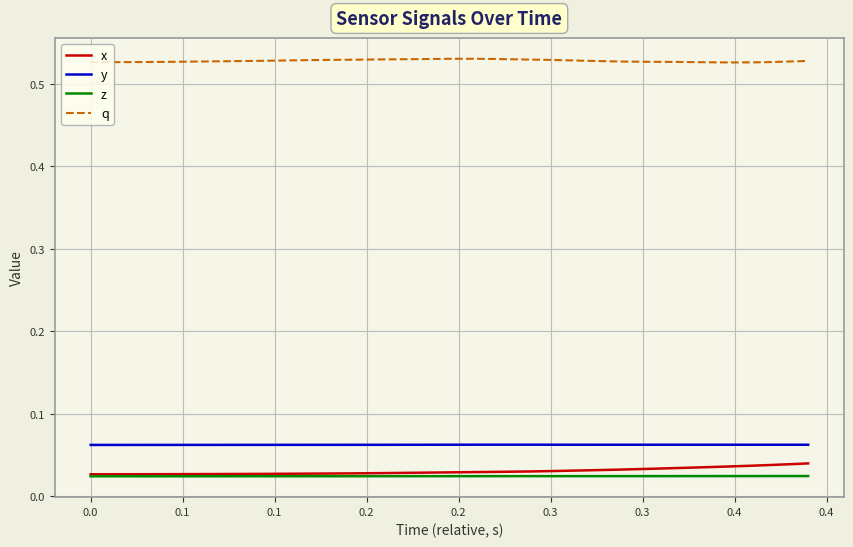

True or false: x and q intersect in this chart.

False